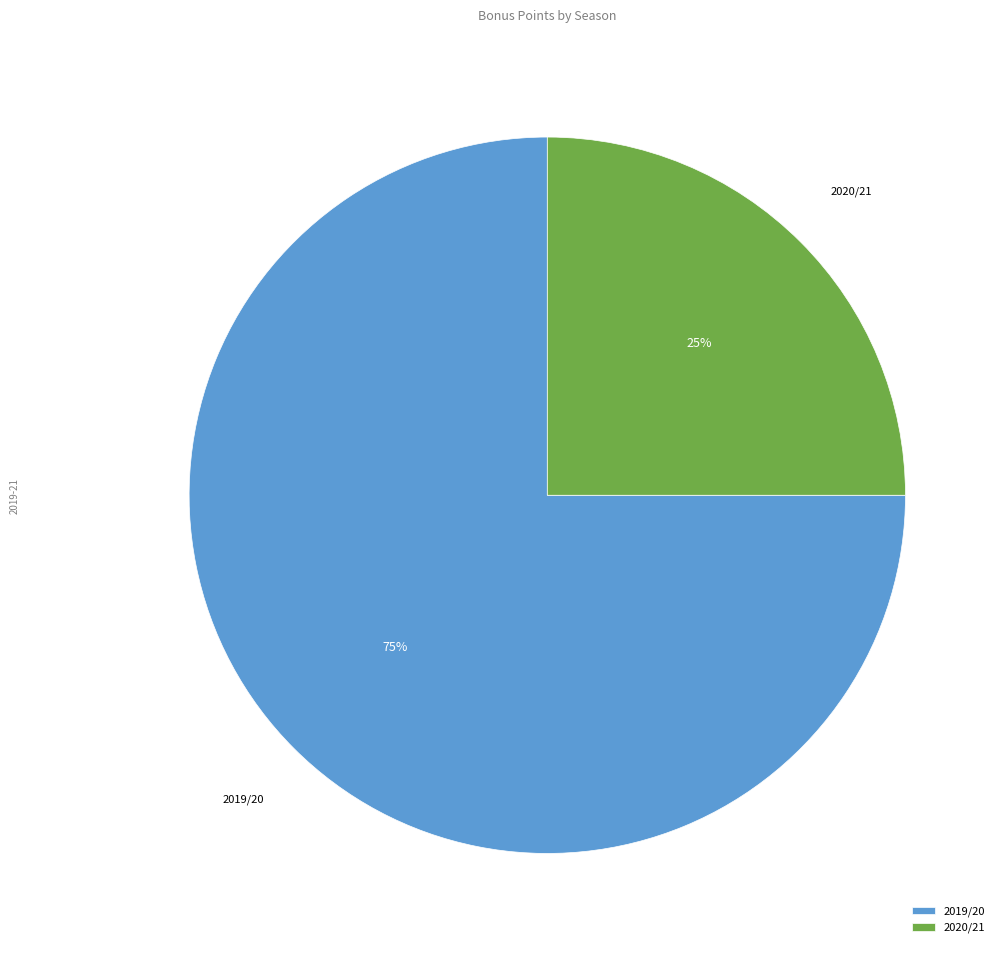

Which category has the biggest portion of the pie?

2019/20